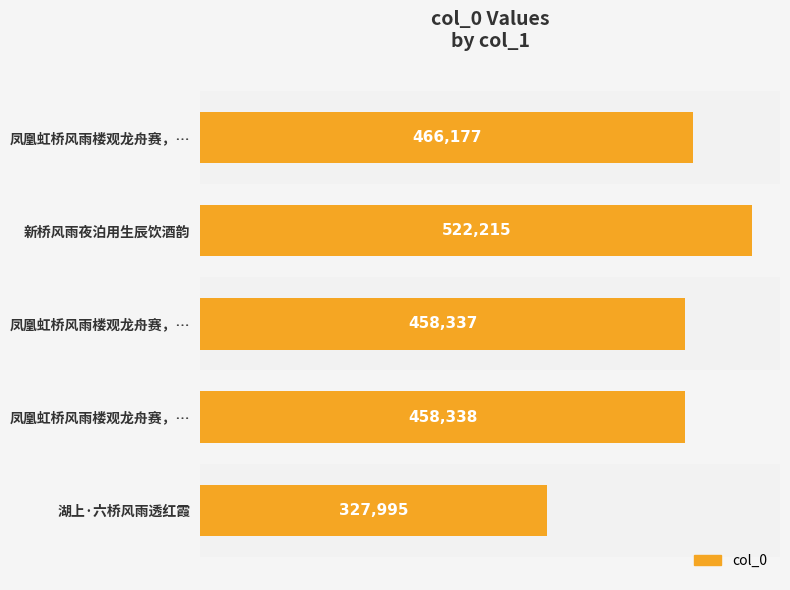

How many distinct data groups are displayed?

1